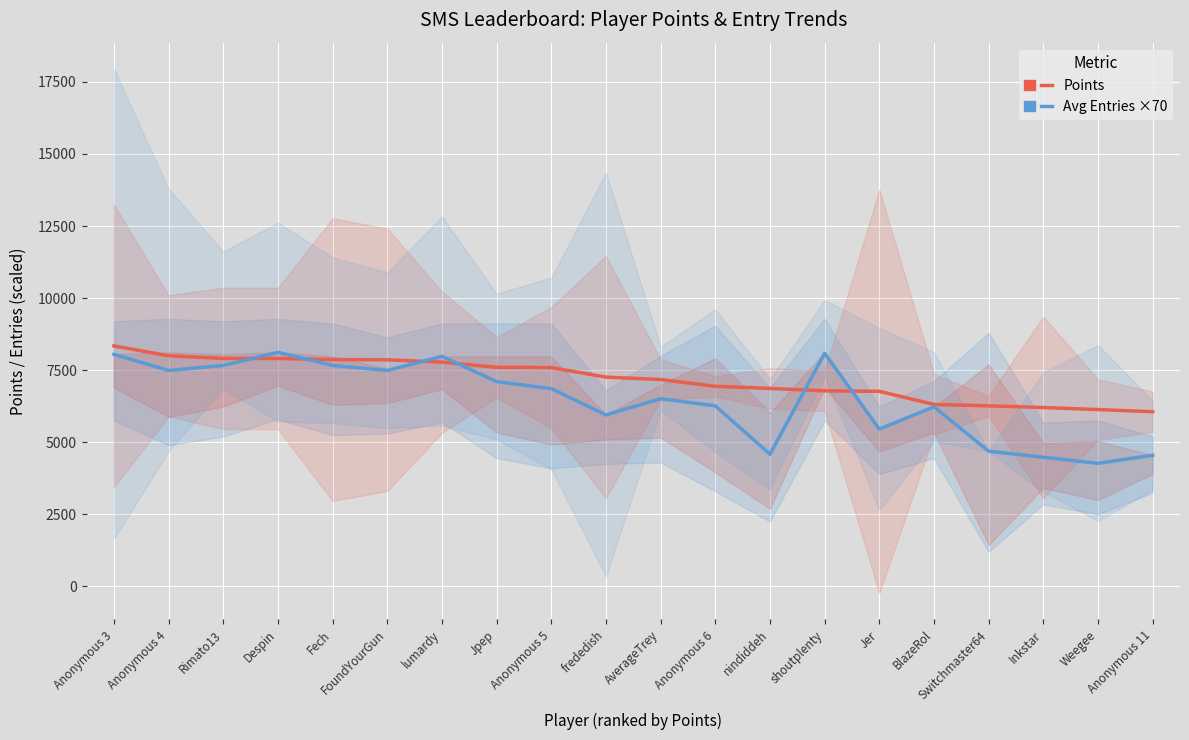

How many data points does each series have?

20